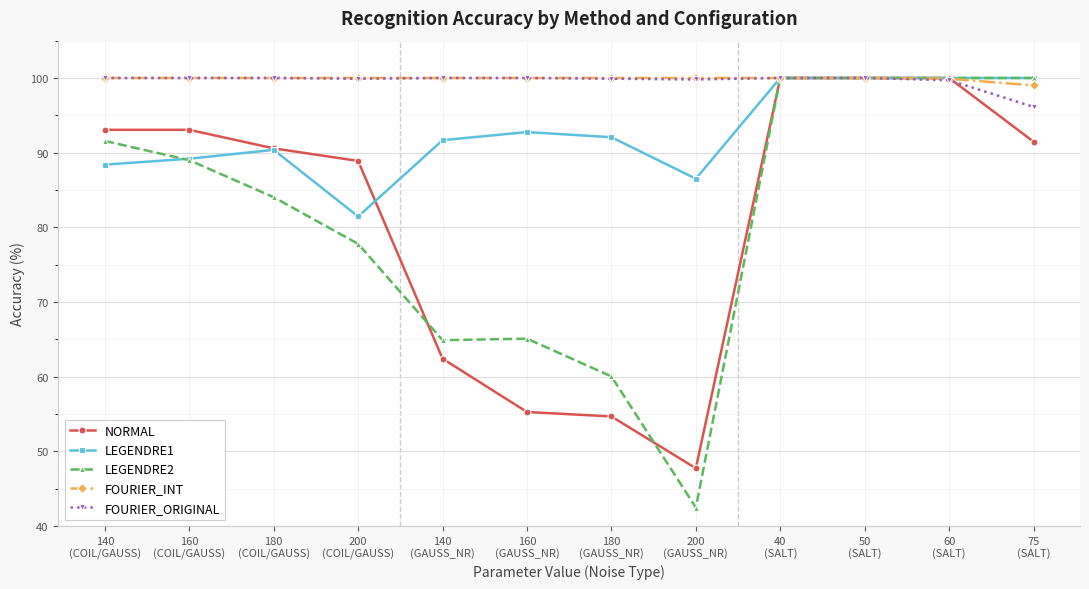

How many data points does each series have?

12